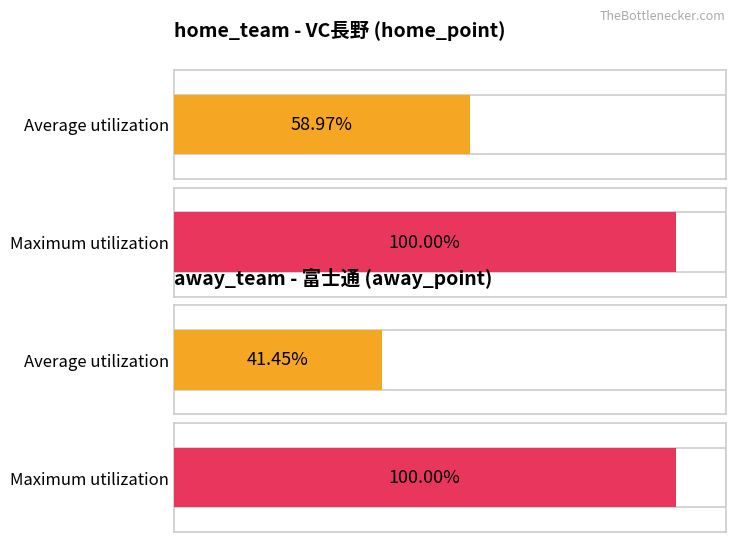

What is the greatest value displayed?

100.0